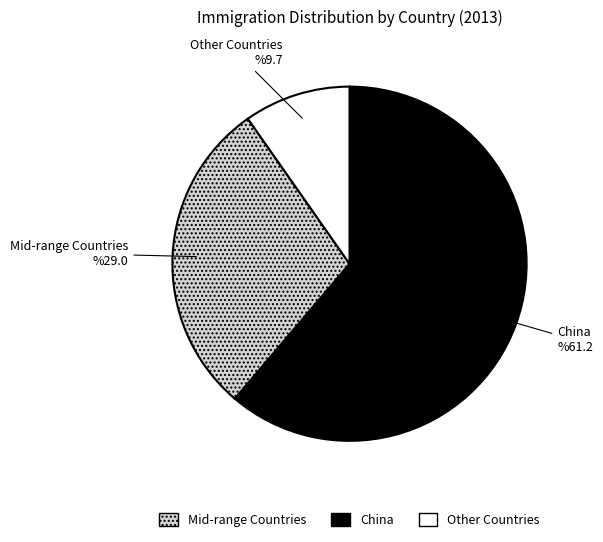

Rank the categories by value from highest to lowest.

China, Mid-range Countries, Other Countries